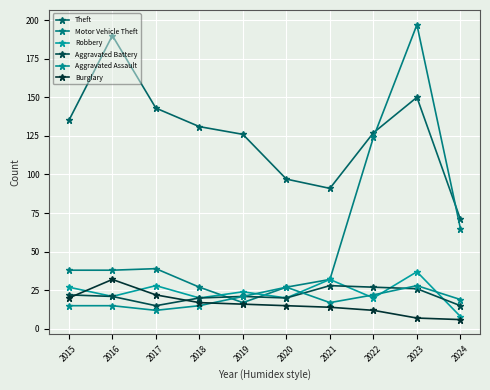

Rank the series at 2016 from highest to lowest value.

Theft, Motor Vehicle Theft, Burglary, Robbery, Aggravated Battery, Aggravated Assault